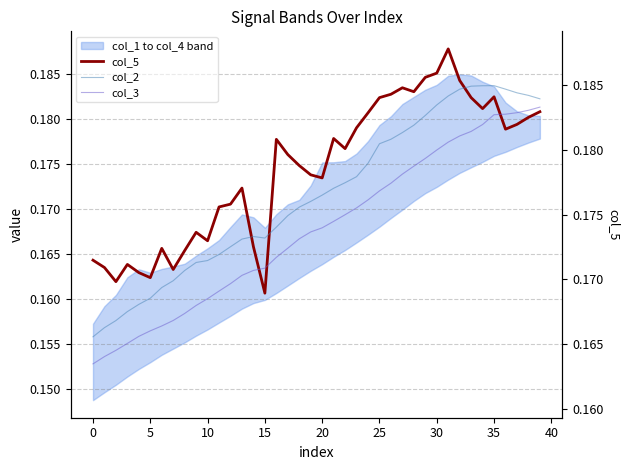

True or false: col_5 and col_5 right cross at least once.

False